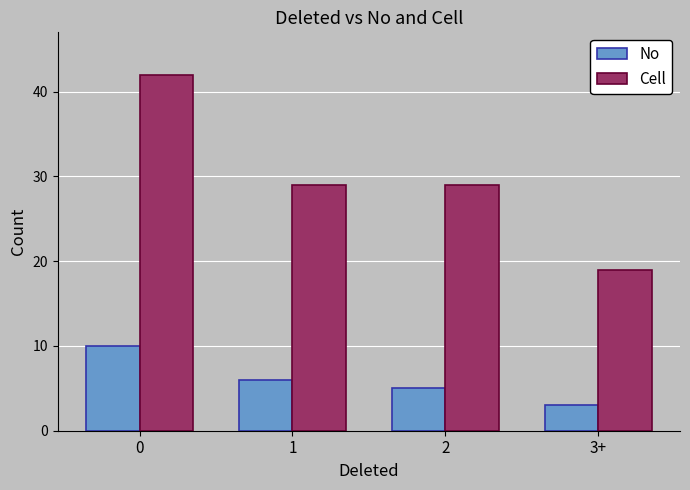

Count the No values in the range 5 to 10.

3